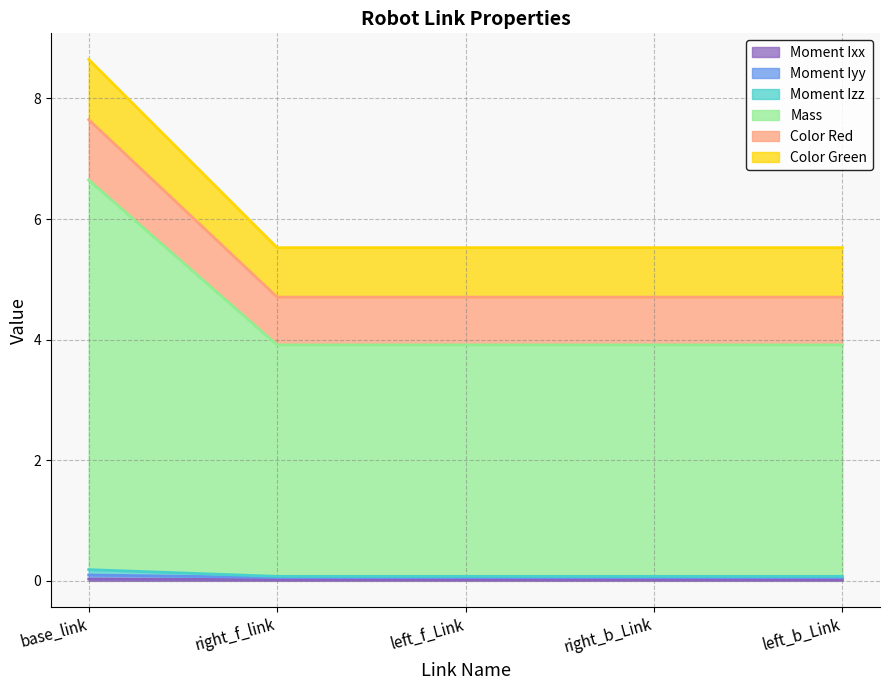

What is the label of the 4th point from the right?

right_f_link